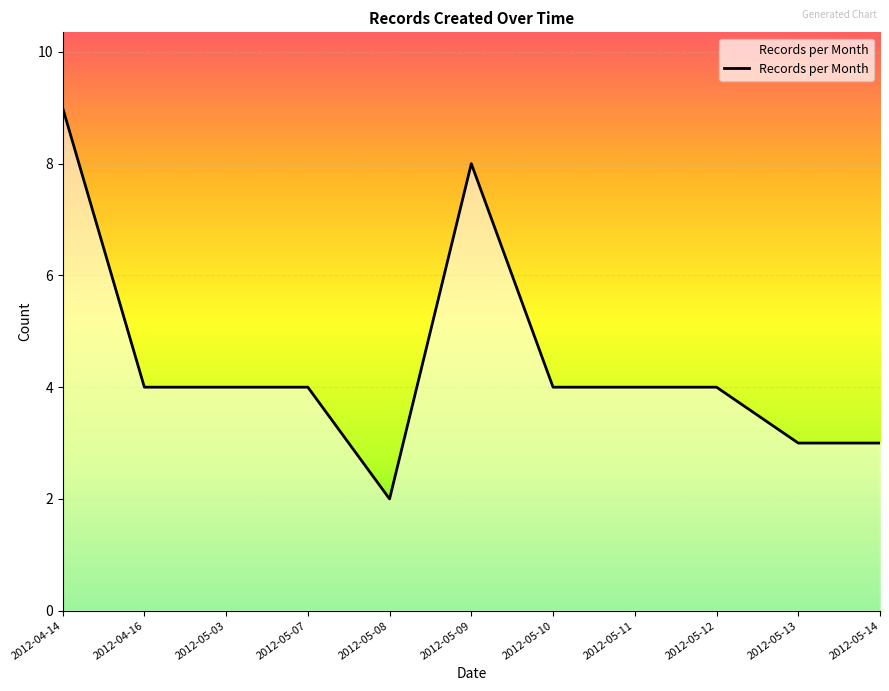

What value does the data have at 2012-04-16?

4